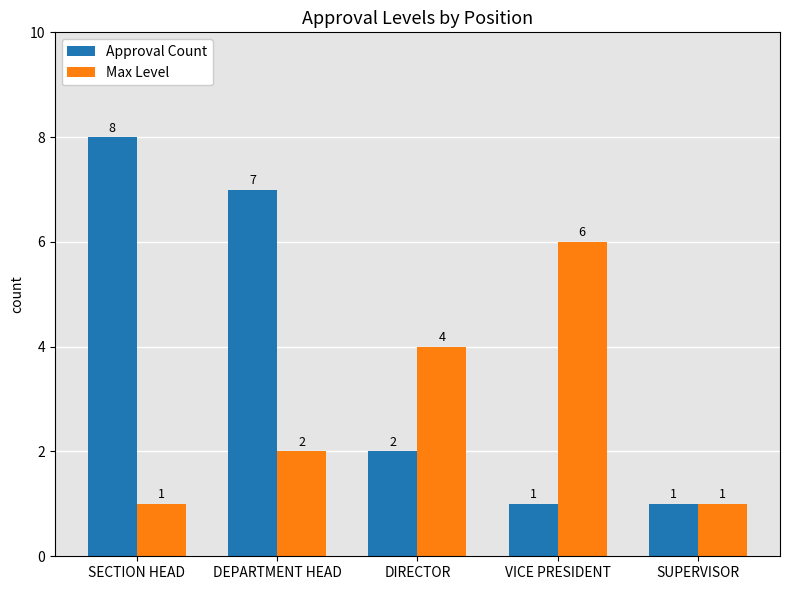

The value of Approval Count at VICE PRESIDENT is 1. True or false?

True